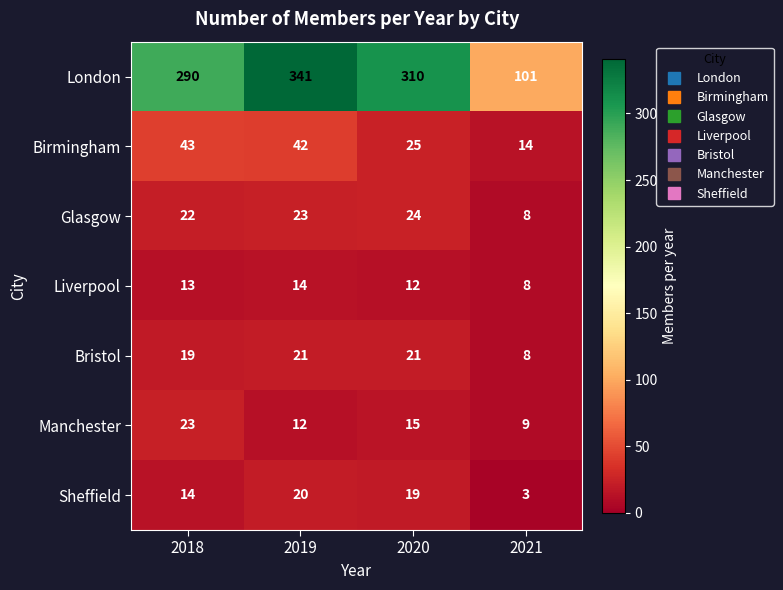

The value of Manchester at 2021 is 15. True or false?

False